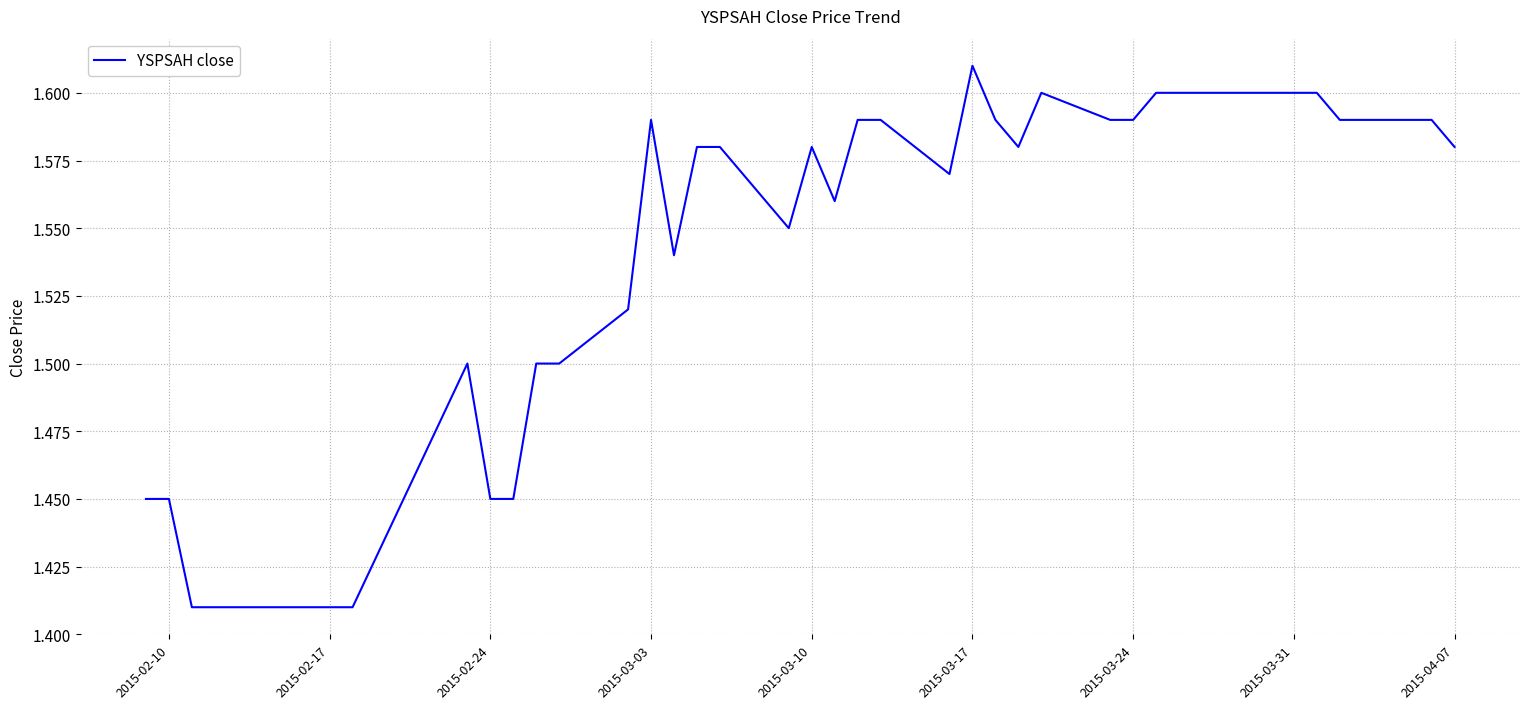

How many lines are shown in the chart?

1